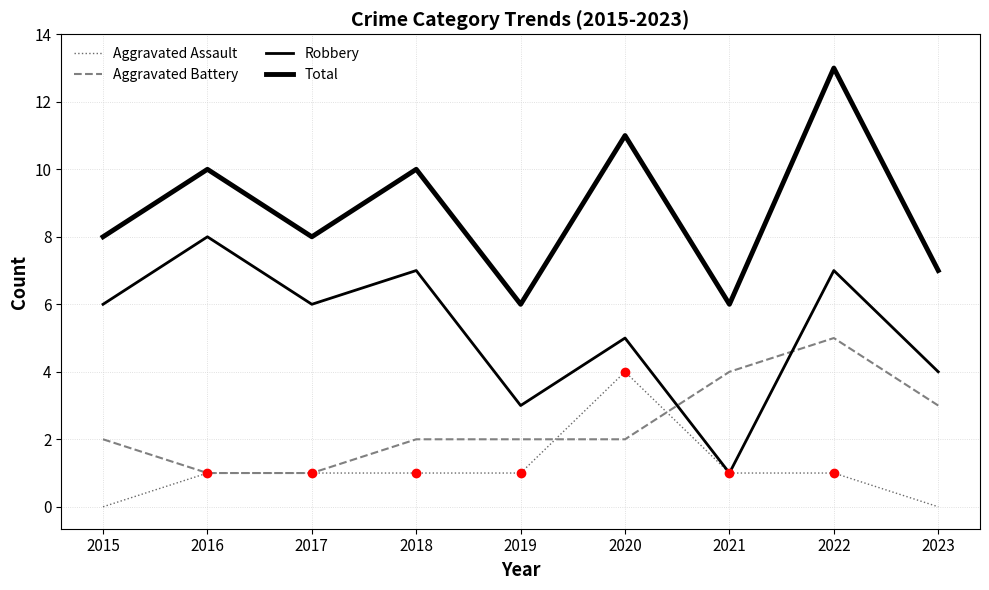

What is the sum of all Aggravated Battery values?

22